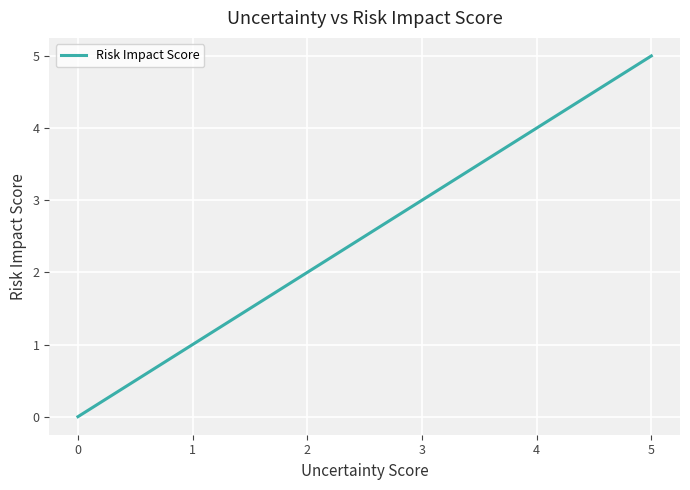

What is the sum of all values?

15